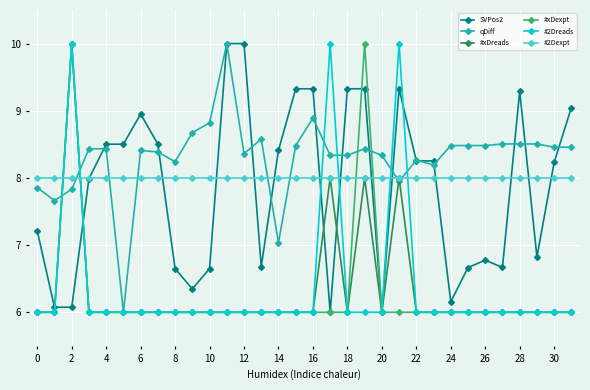

What is the highest value of the #xDreads series?

10.0